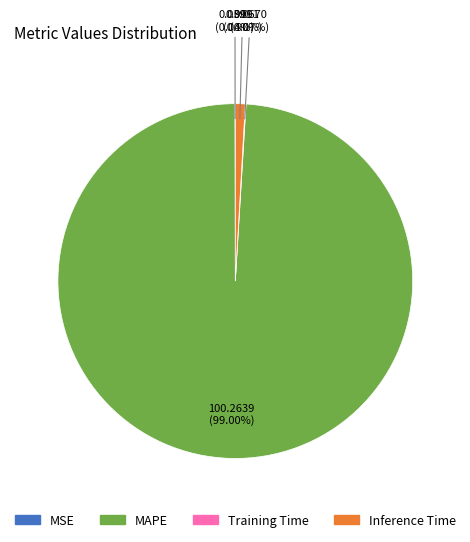

Does any single category account for the majority?

Yes